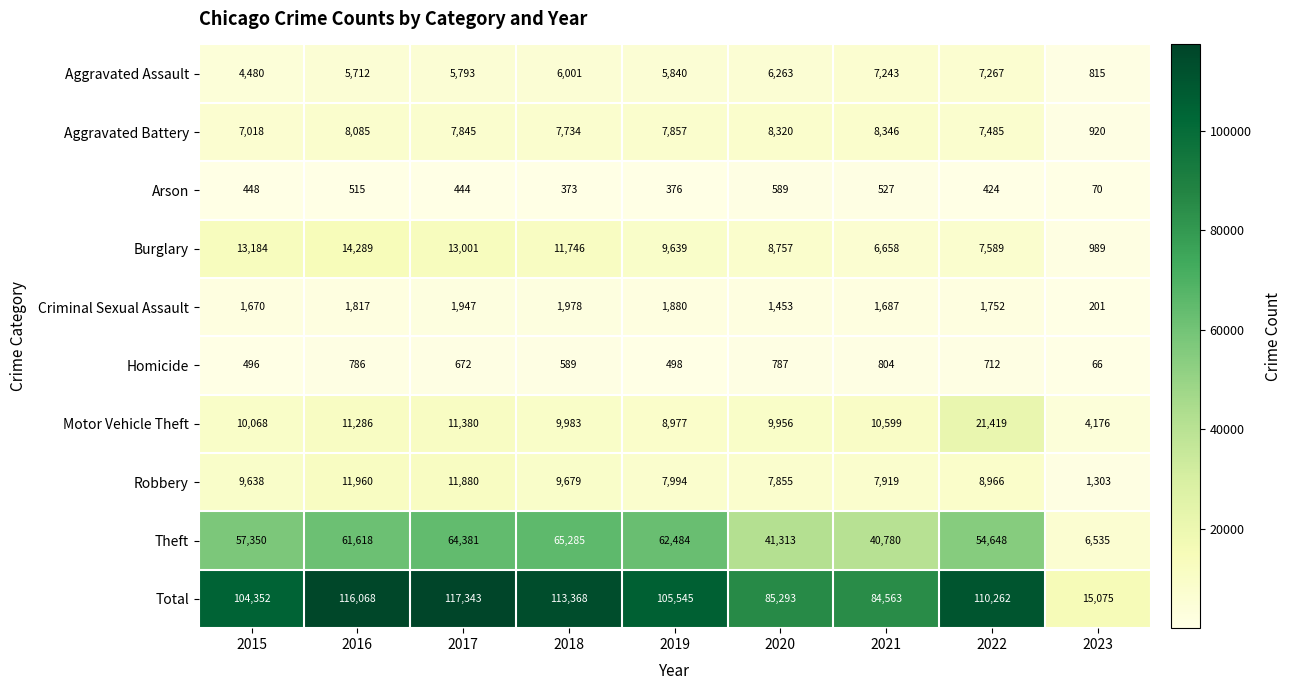

True or false: Motor Vehicle Theft has a value of 11286 at 2016.

True